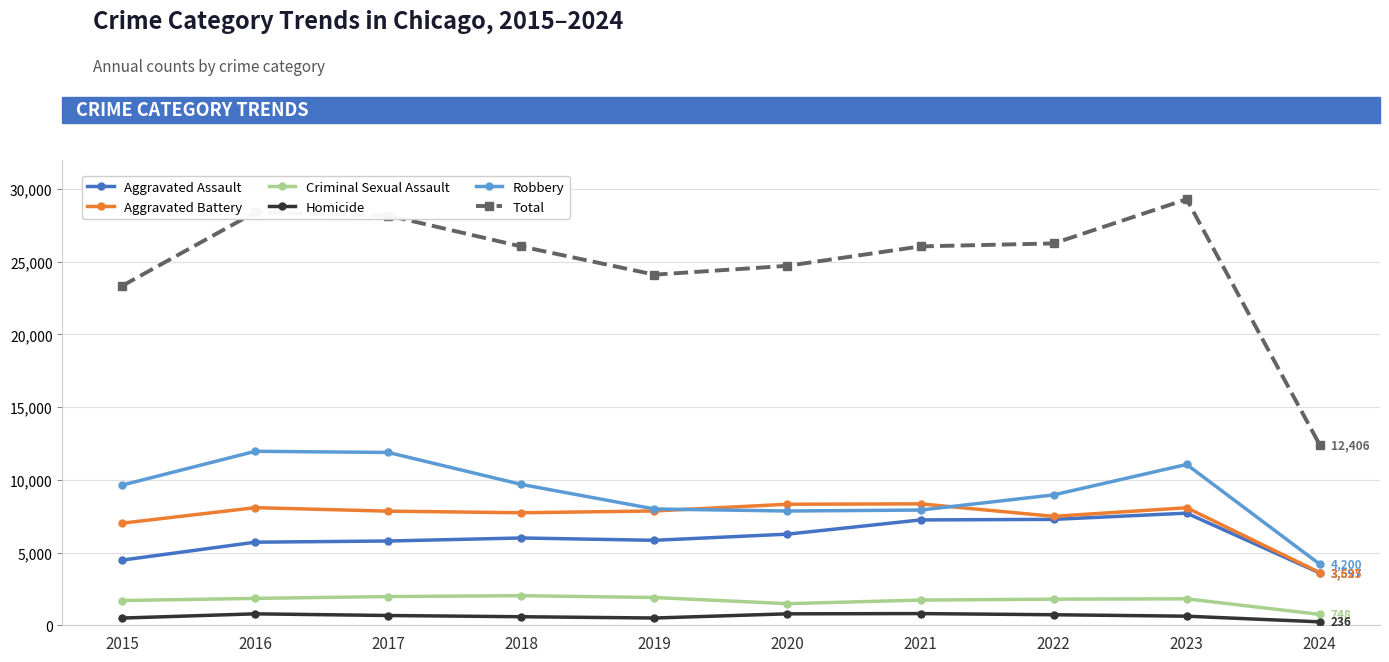

Which category has the lowest value across all series?

2024